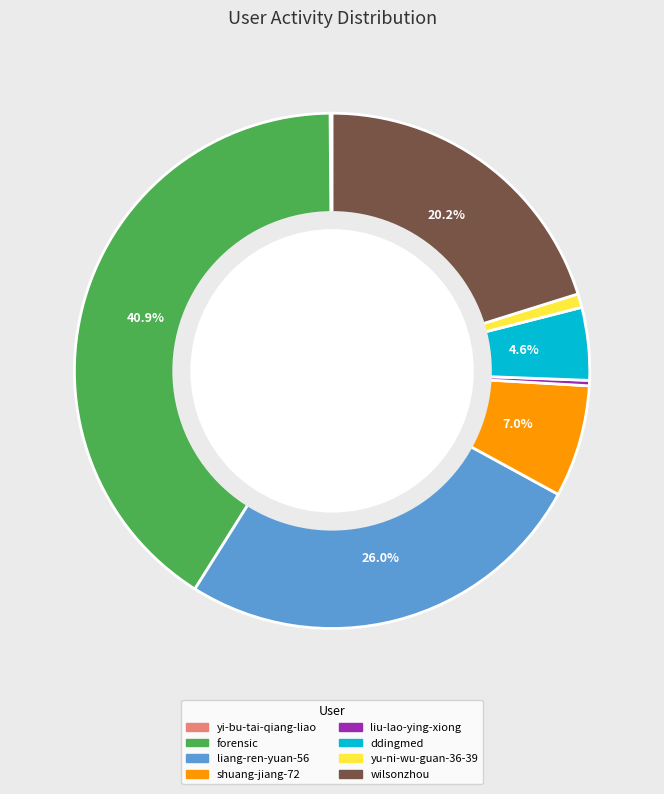

Between shuang-jiang-72 and liu-lao-ying-xiong, which is larger?

shuang-jiang-72